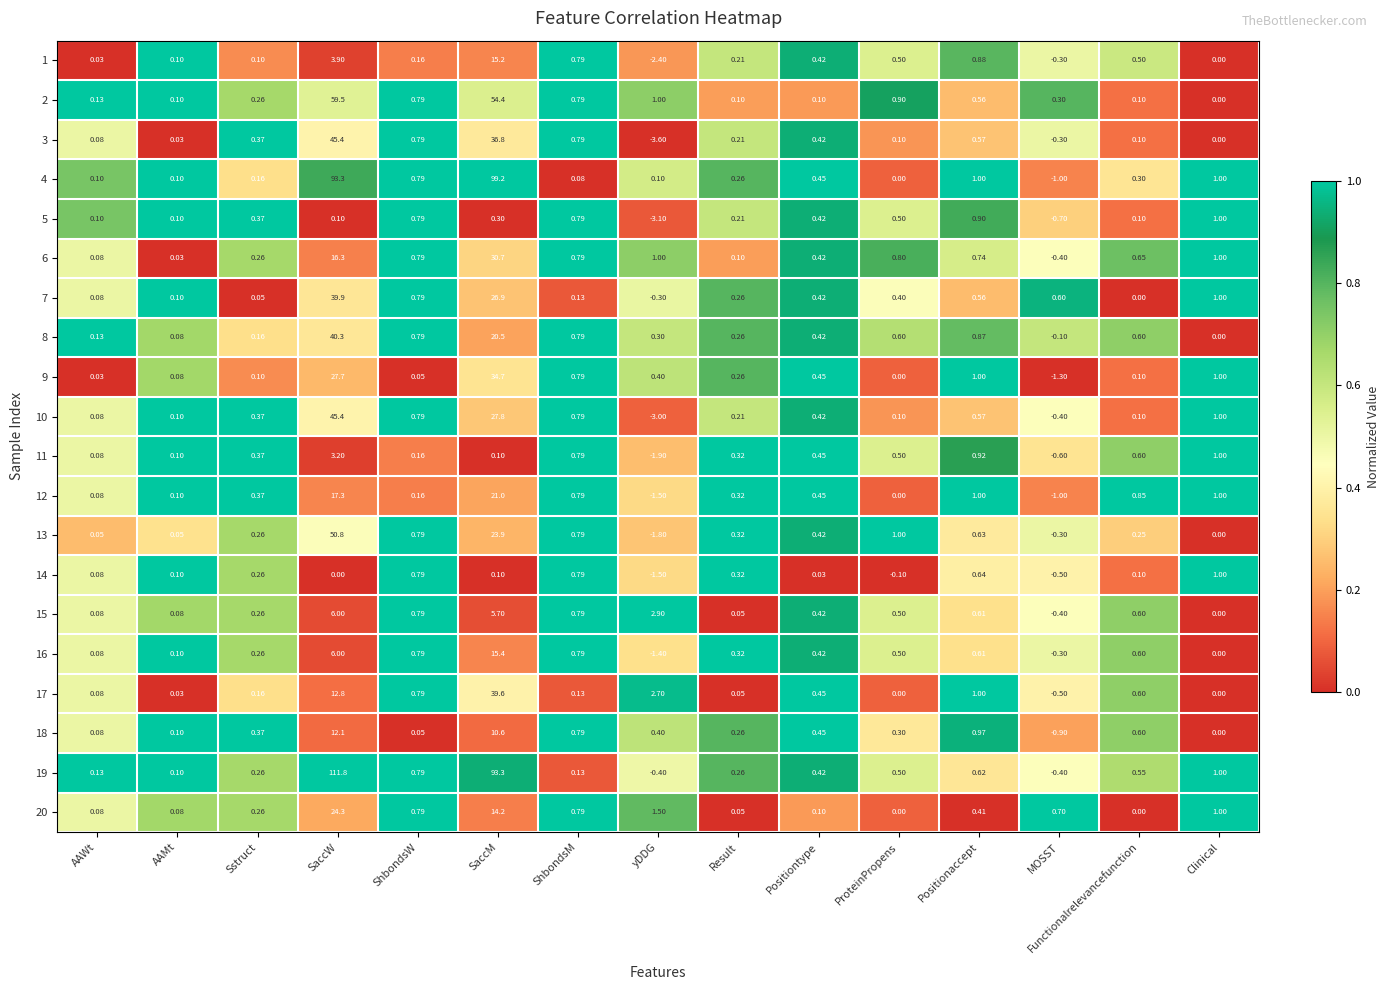

Which label corresponds to the largest value in the chart?

SaccW